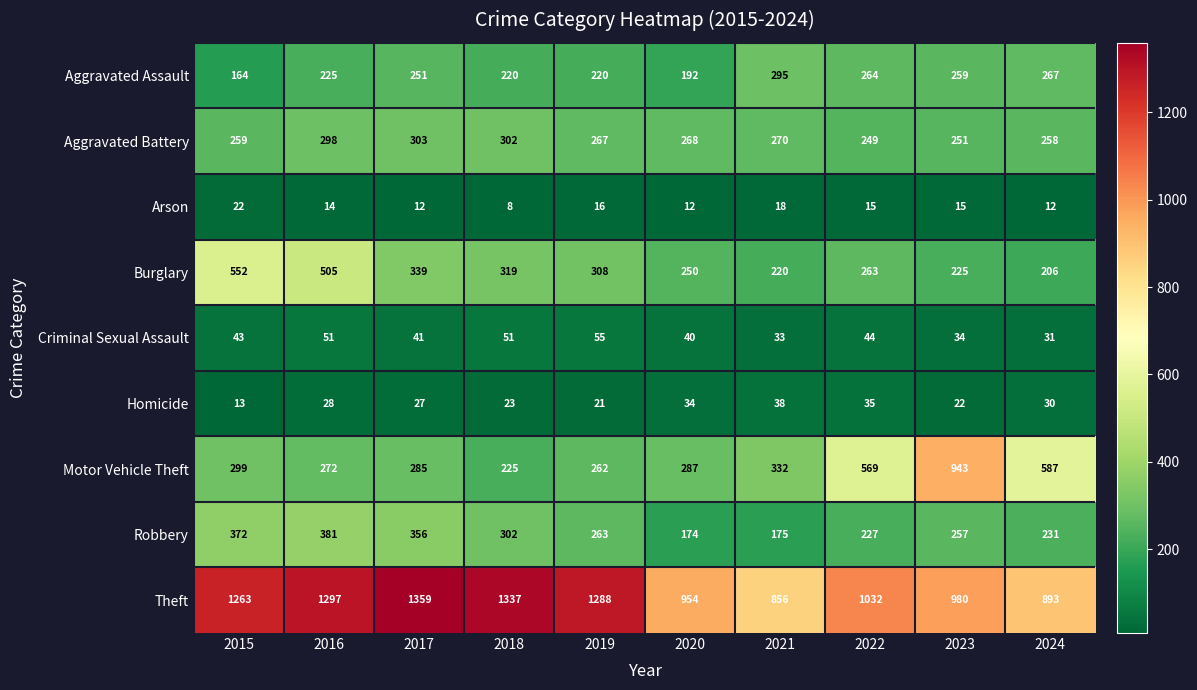

At which label is Burglary closest to 379?

2017